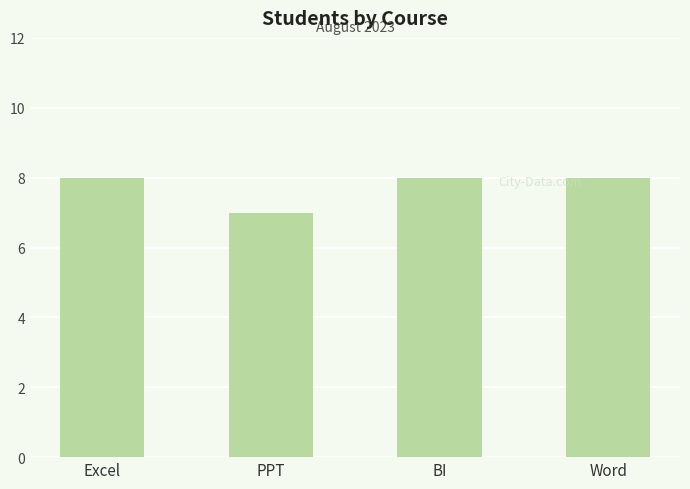

Does the chart contain any negative values?

No